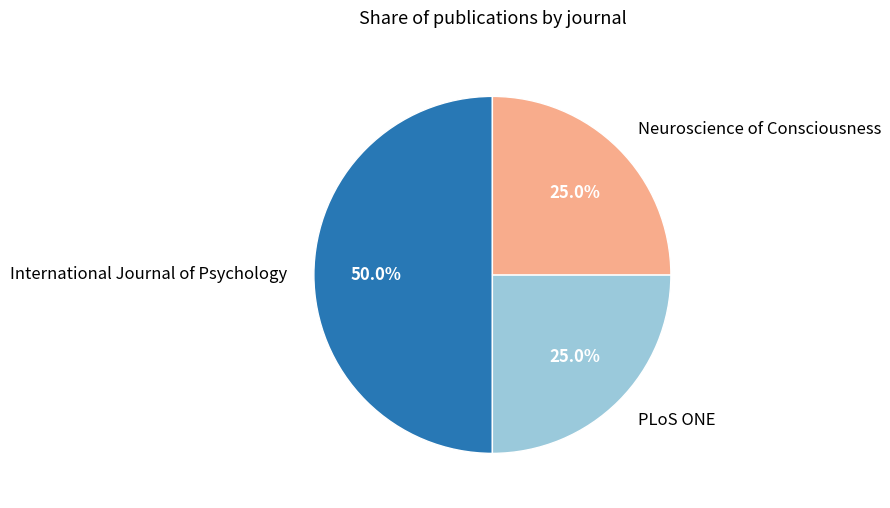

What is the largest slice in the pie chart?

International Journal of Psychology